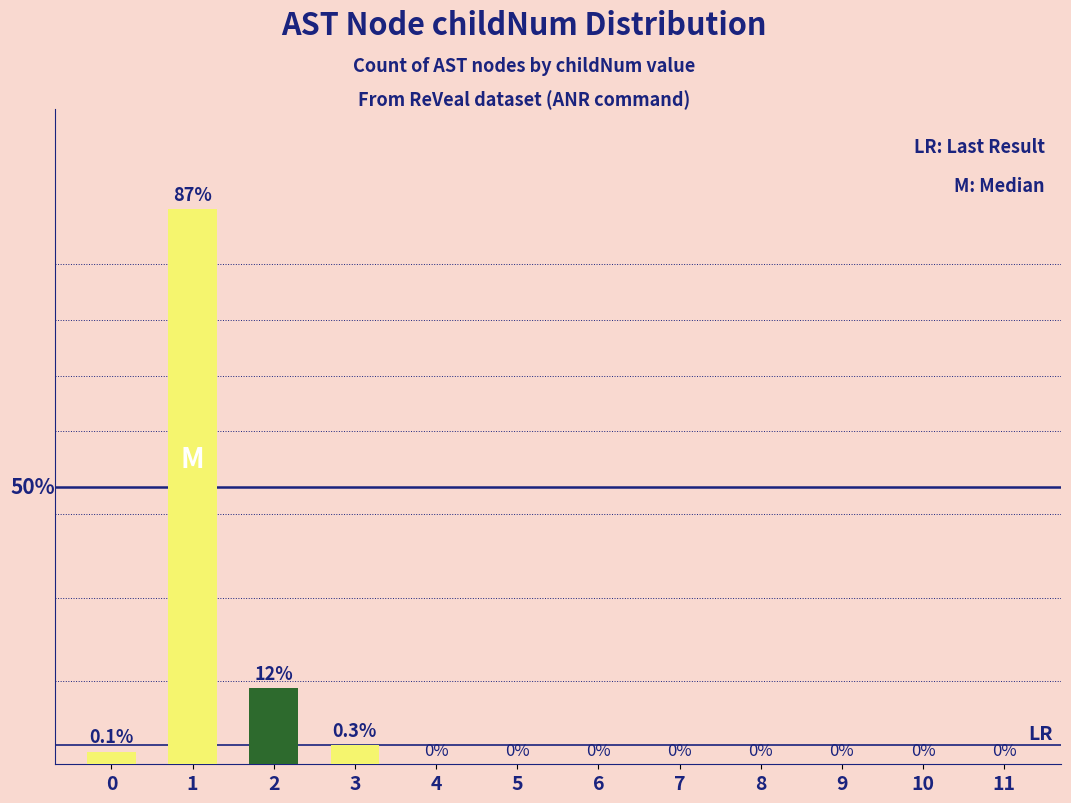

Does the chart contain any negative values?

No